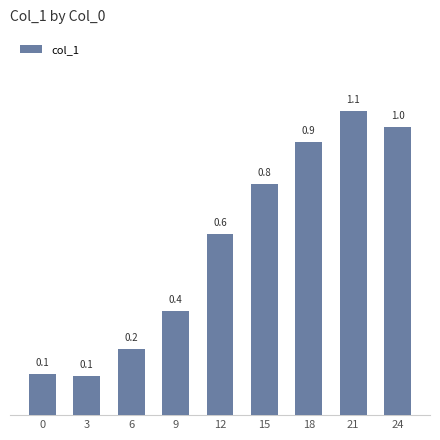

What value does the data have at 18?

0.9